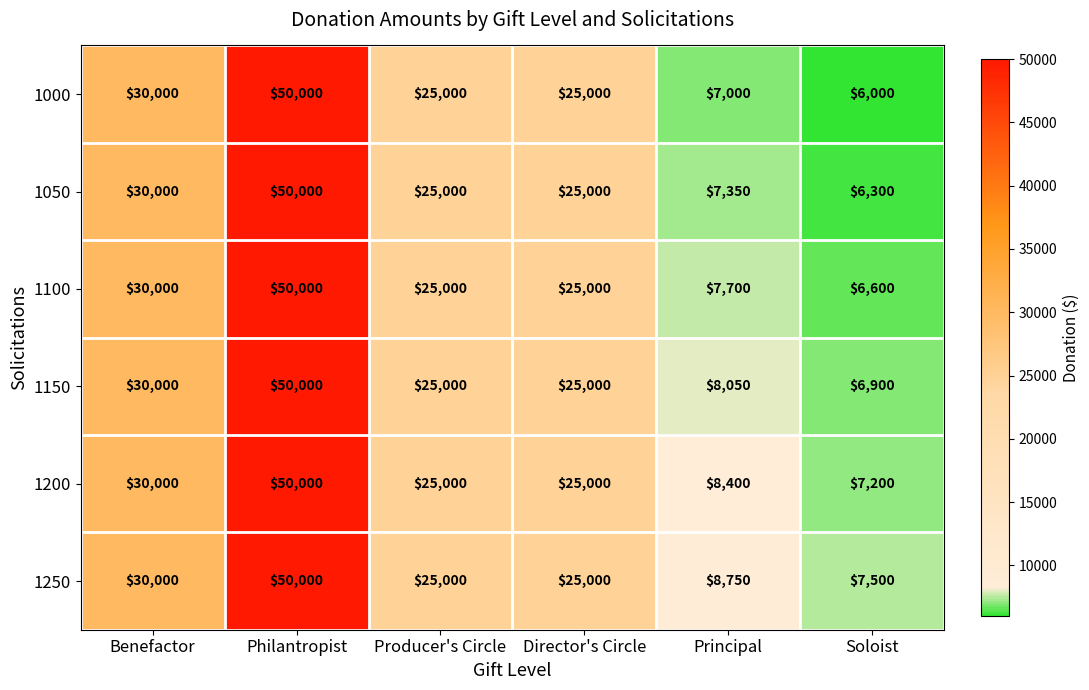

What is the sum of the 1150 values at Benefactor and Philantropist?

80000